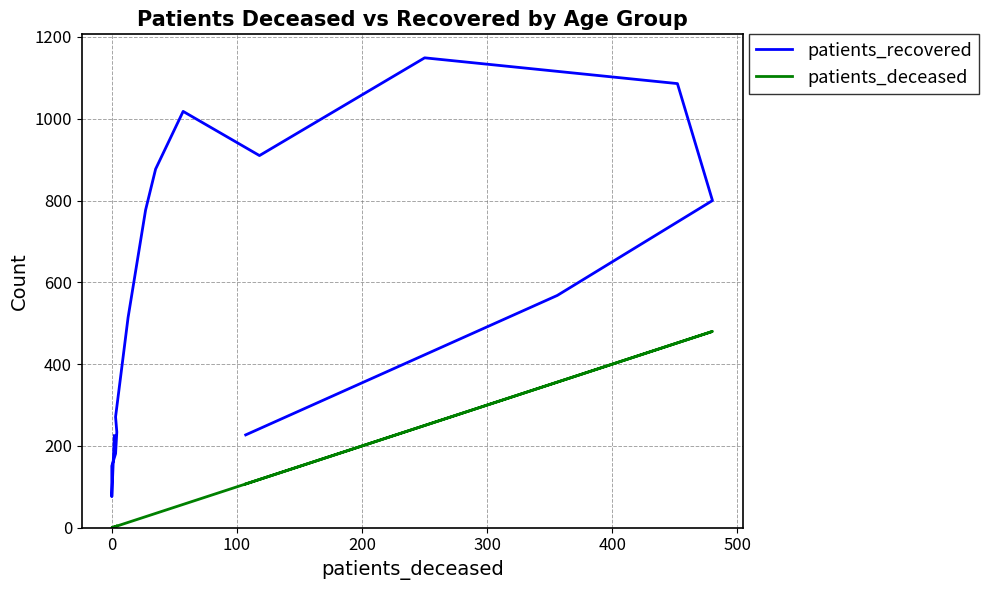

Which series has the largest total across all categories?

patients_recovered